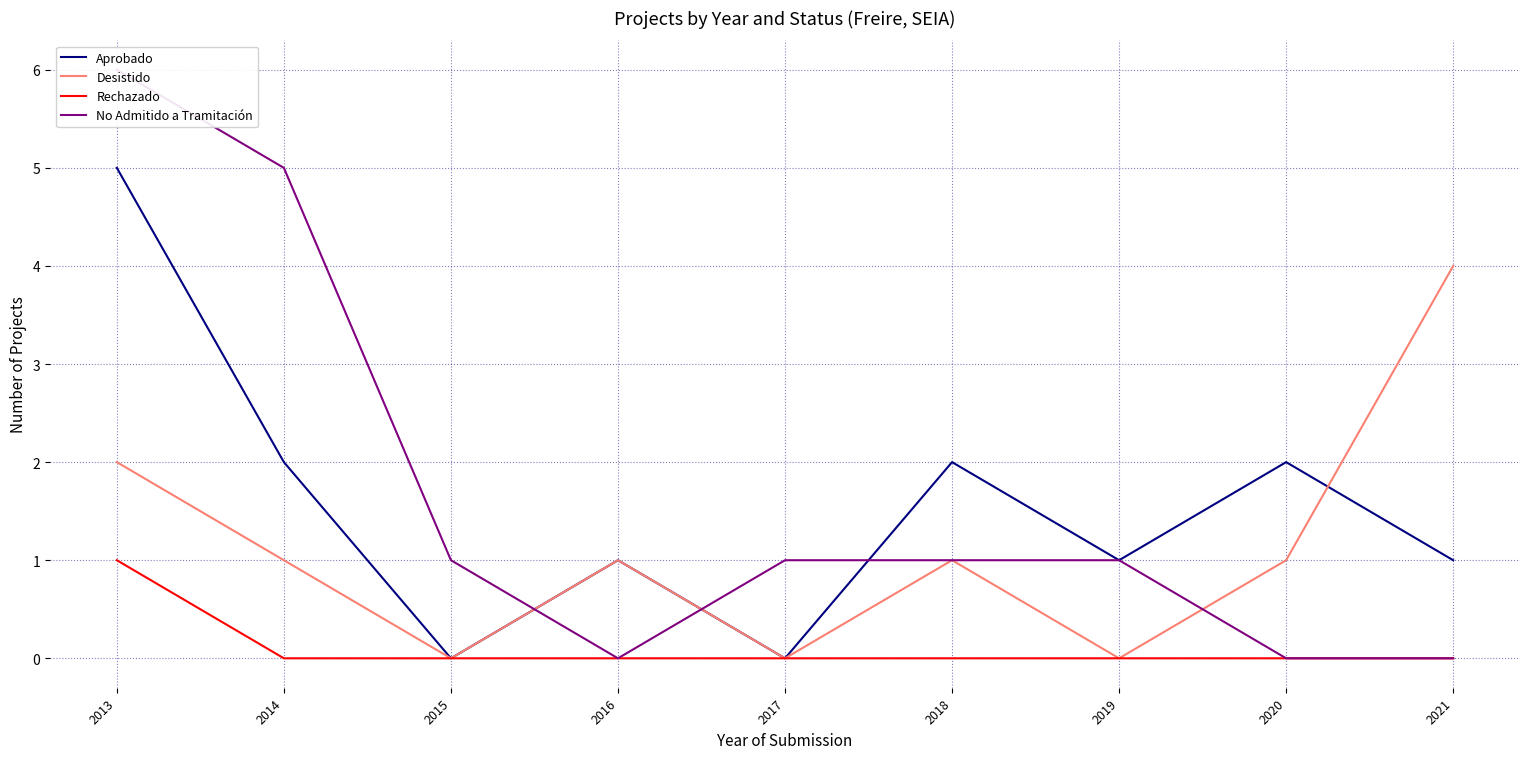

At which category is the sum across all series the highest?

2013